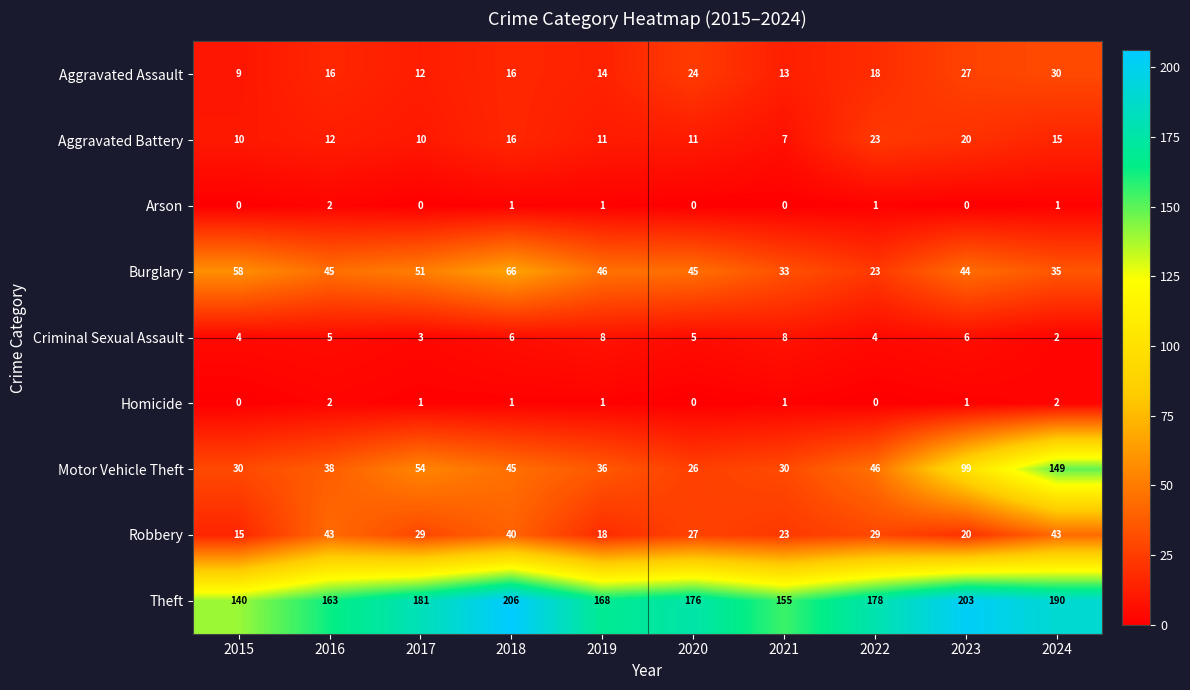

What is the difference between the highest and lowest values at 2016?

161